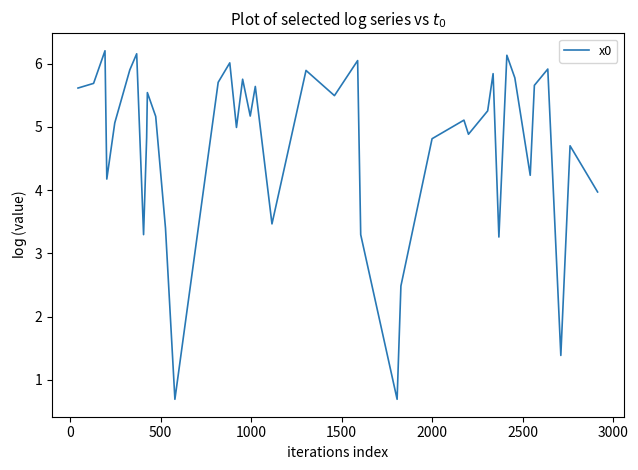

What is the smallest value displayed?

0.7